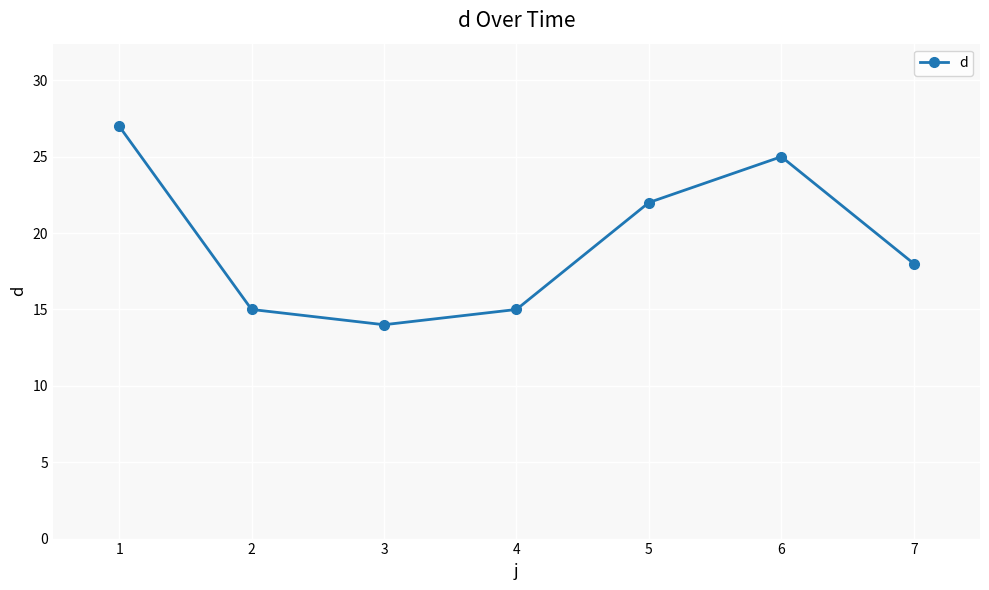

Where is the first local minimum?

3